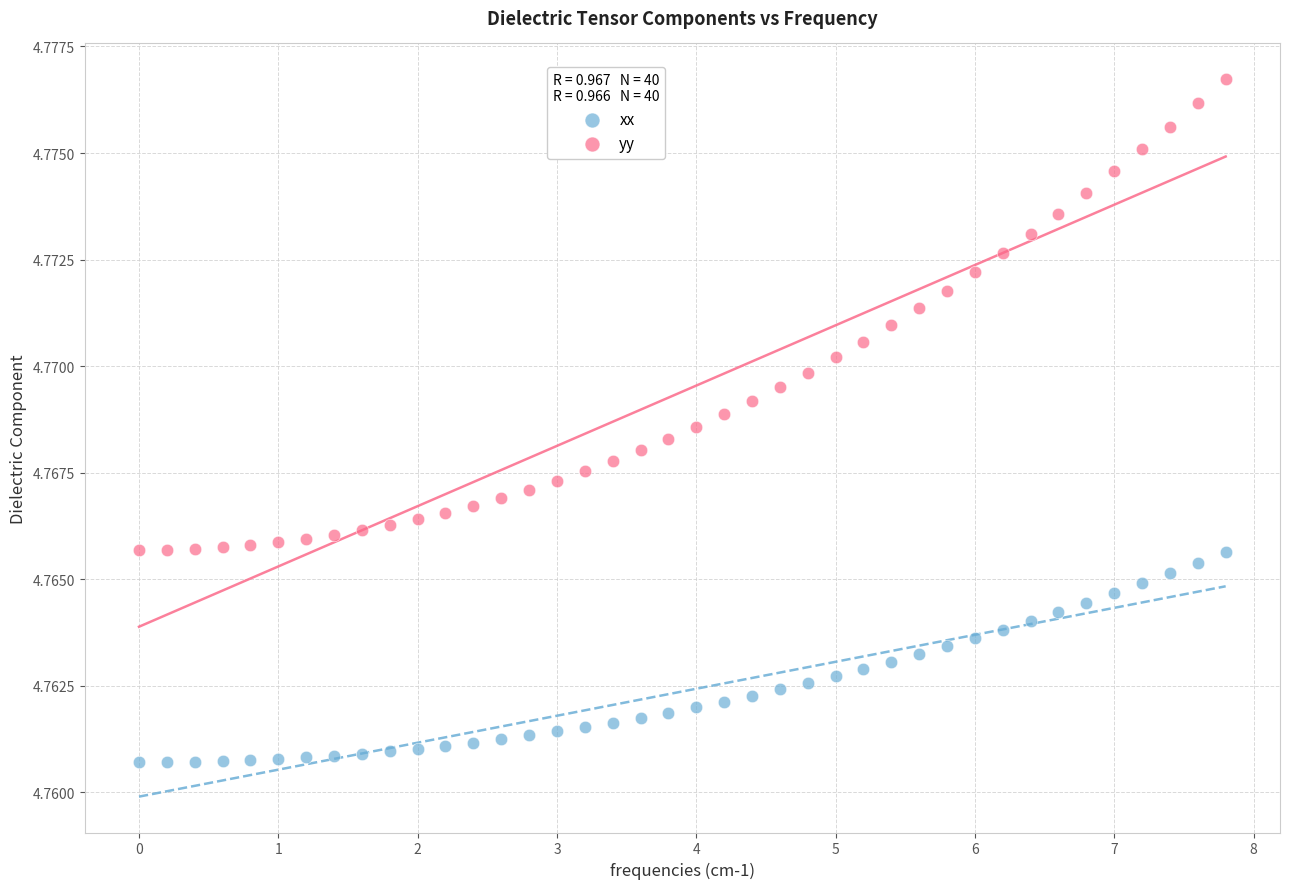

What are all the series names shown in the legend?

xx, yy